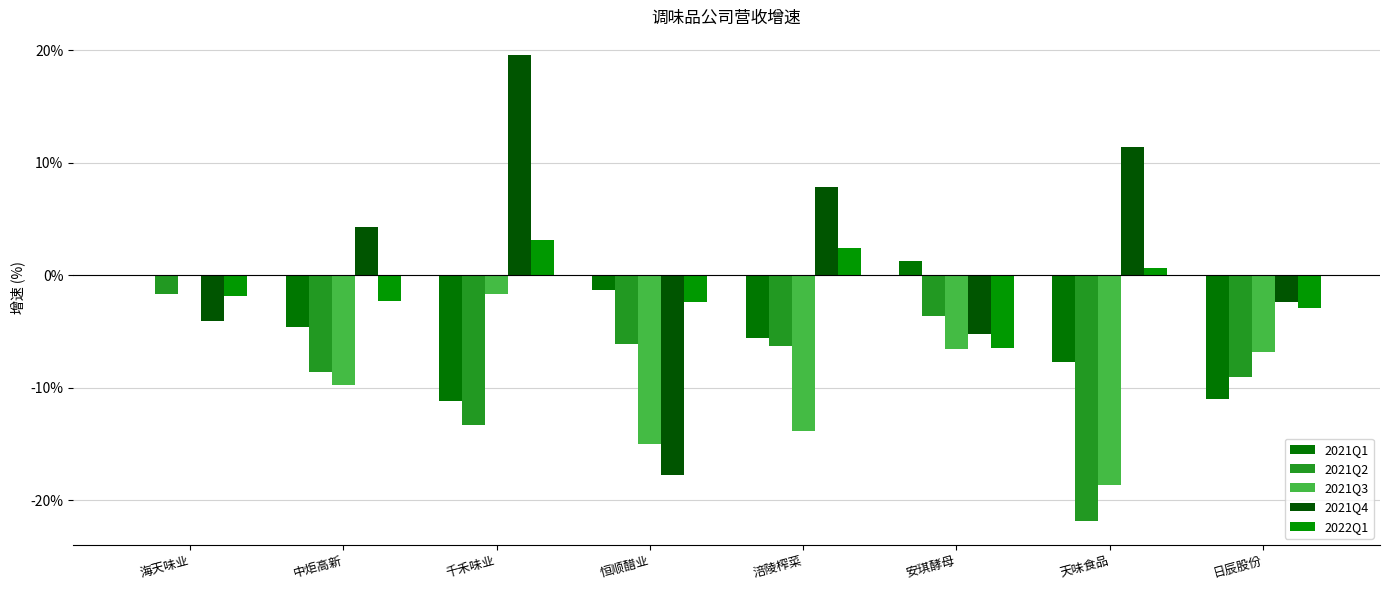

Is the value of 2021Q2 at 恒顺醋业 greater than the value of 2021Q3 at 安琪酵母?

Yes